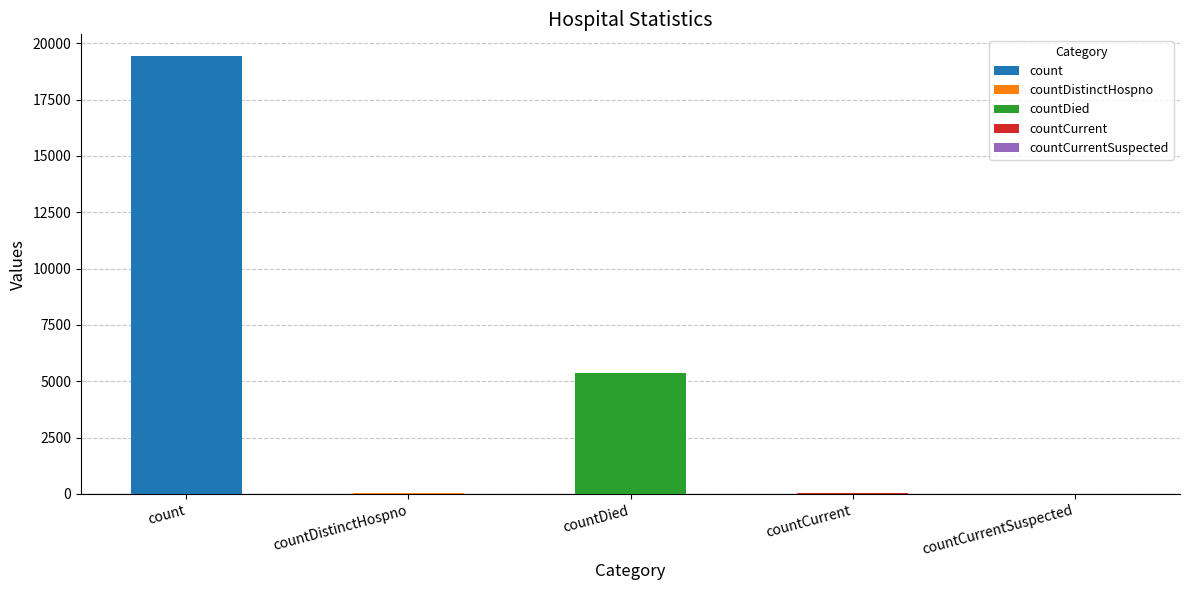

What is the change in value from countDied to countCurrent?

-5297